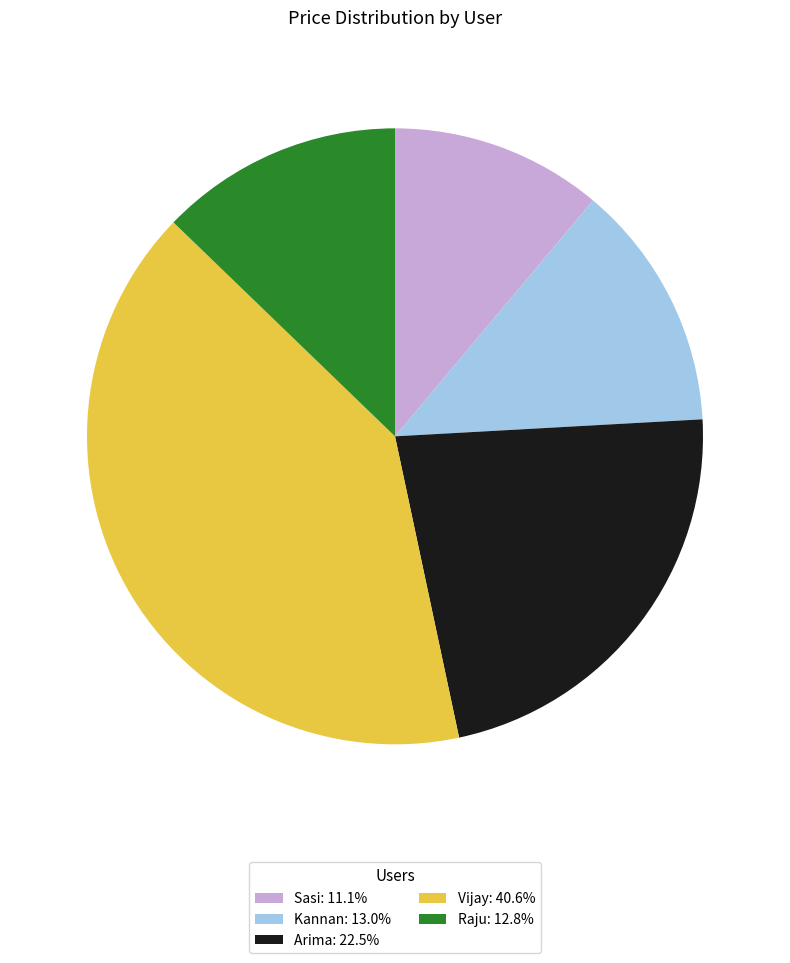

Does any single category account for the majority?

No